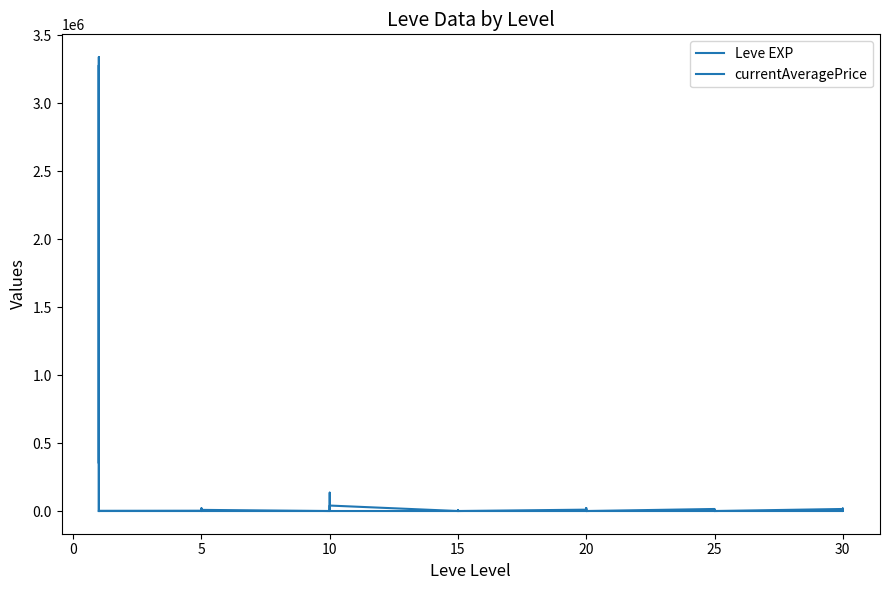

What is the difference between the maximum and minimum values in the Leve EXP series?

98.0